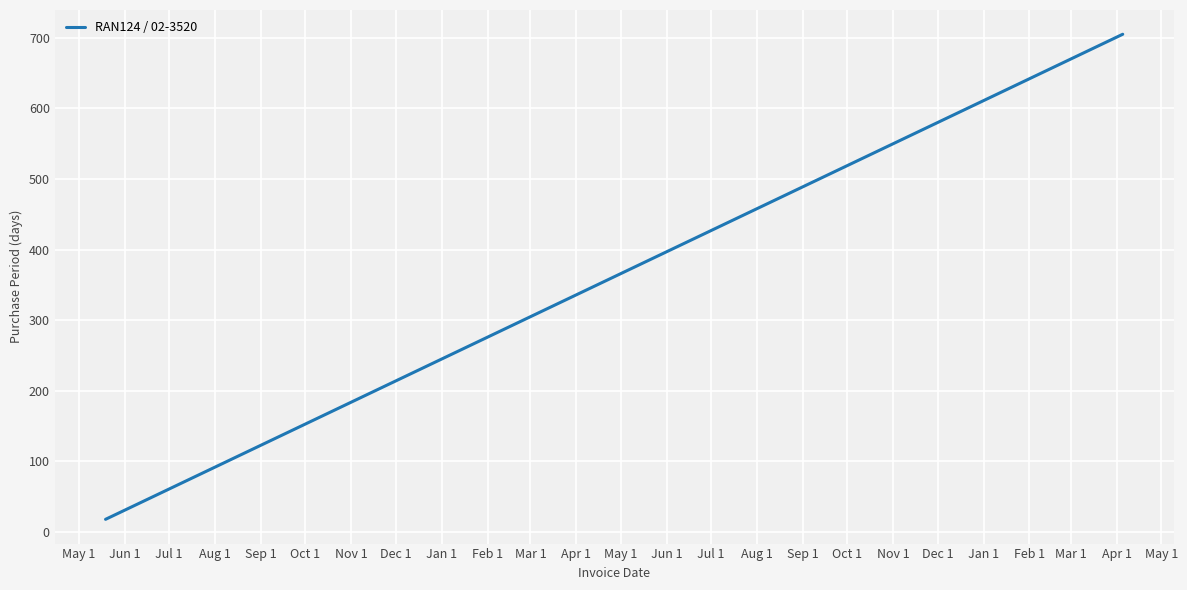

What is the difference between the maximum and minimum values?

687